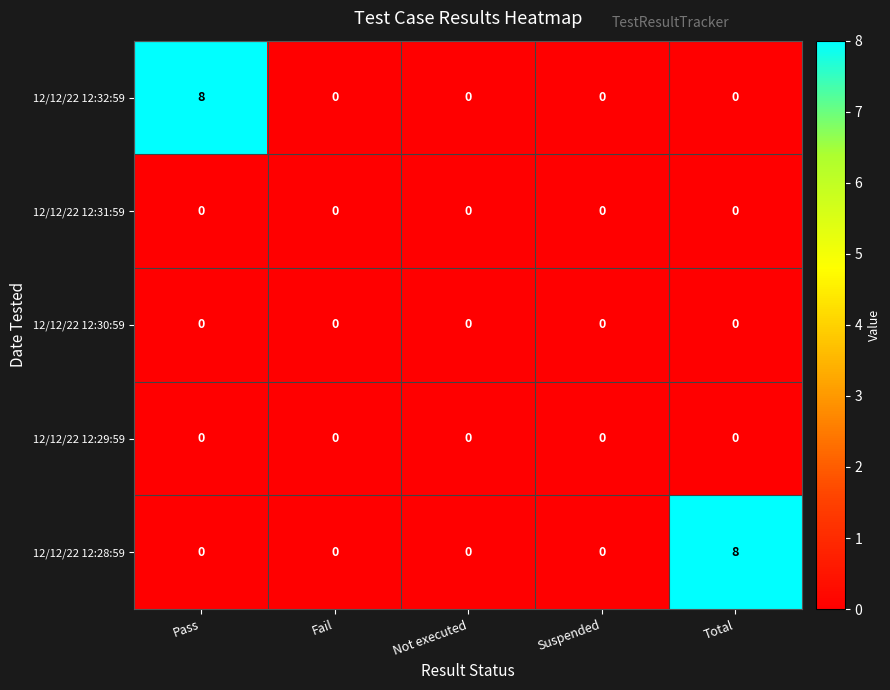

How many 12/12/22 12:28:59 values are between 0 and 1?

4